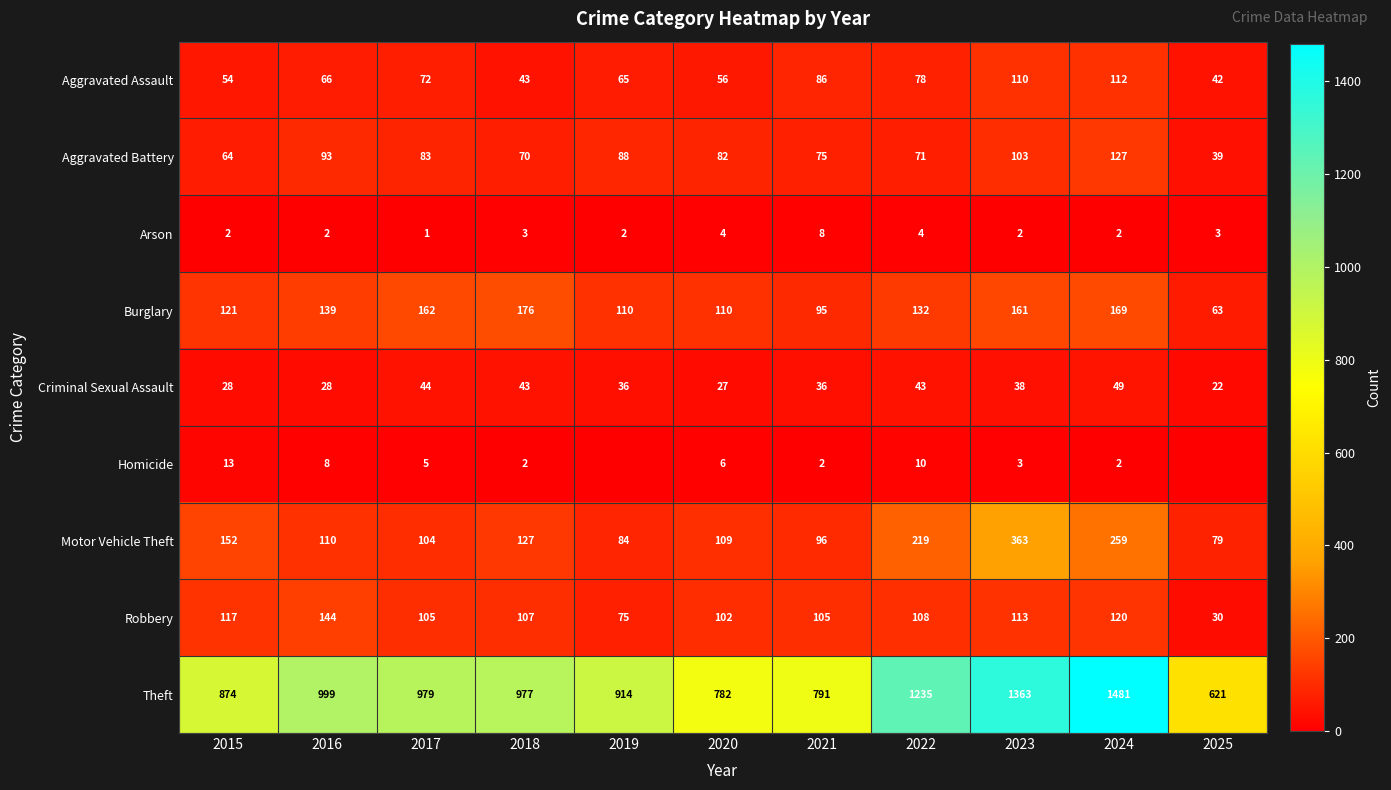

At how many categories does at least one series exceed 1079?

3